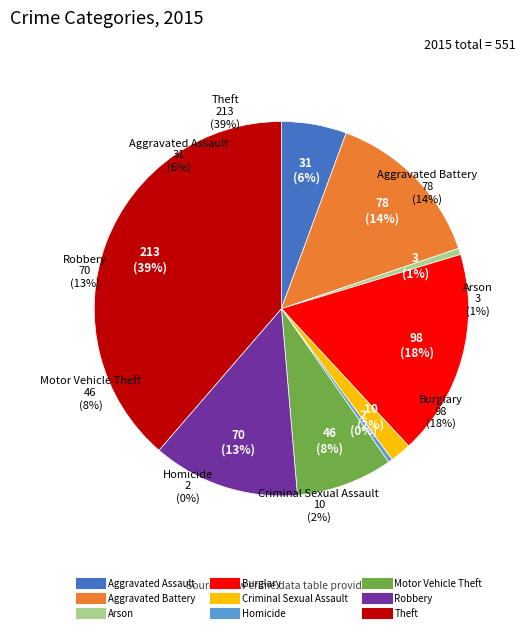

What percentage is the Theft slice, to the nearest percent?

39%